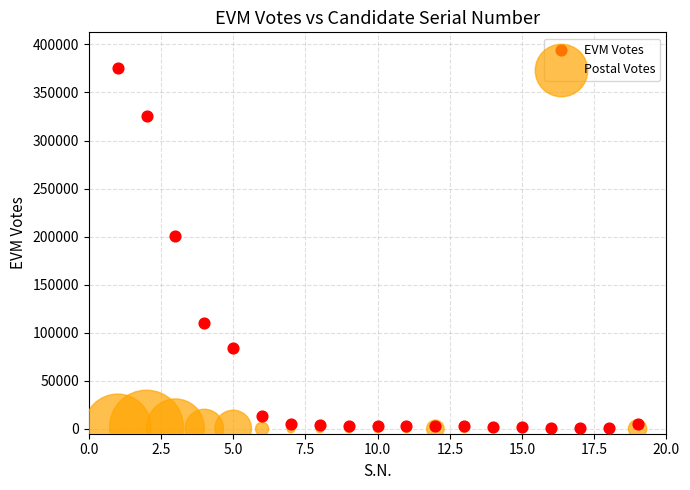

Which series has the widest spread of Y values?

EVM Votes